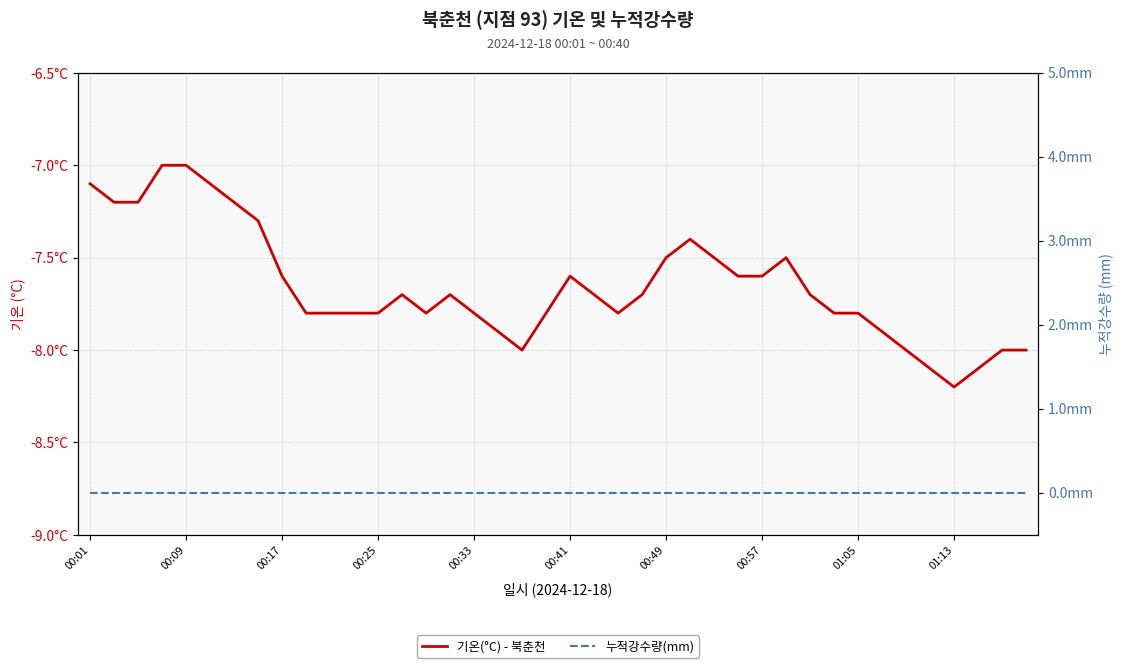

Which has a higher value, 14 or 00:17?

00:17